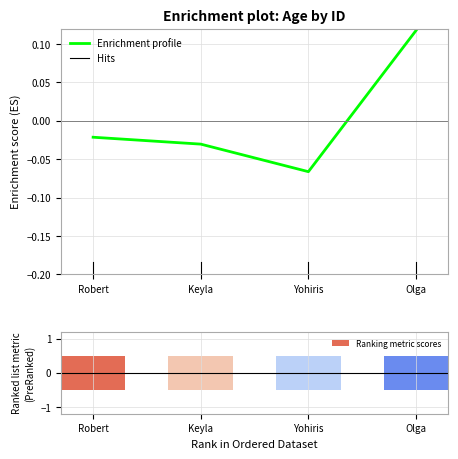

Where does the Enrichment profile series first go above 0?

Olga